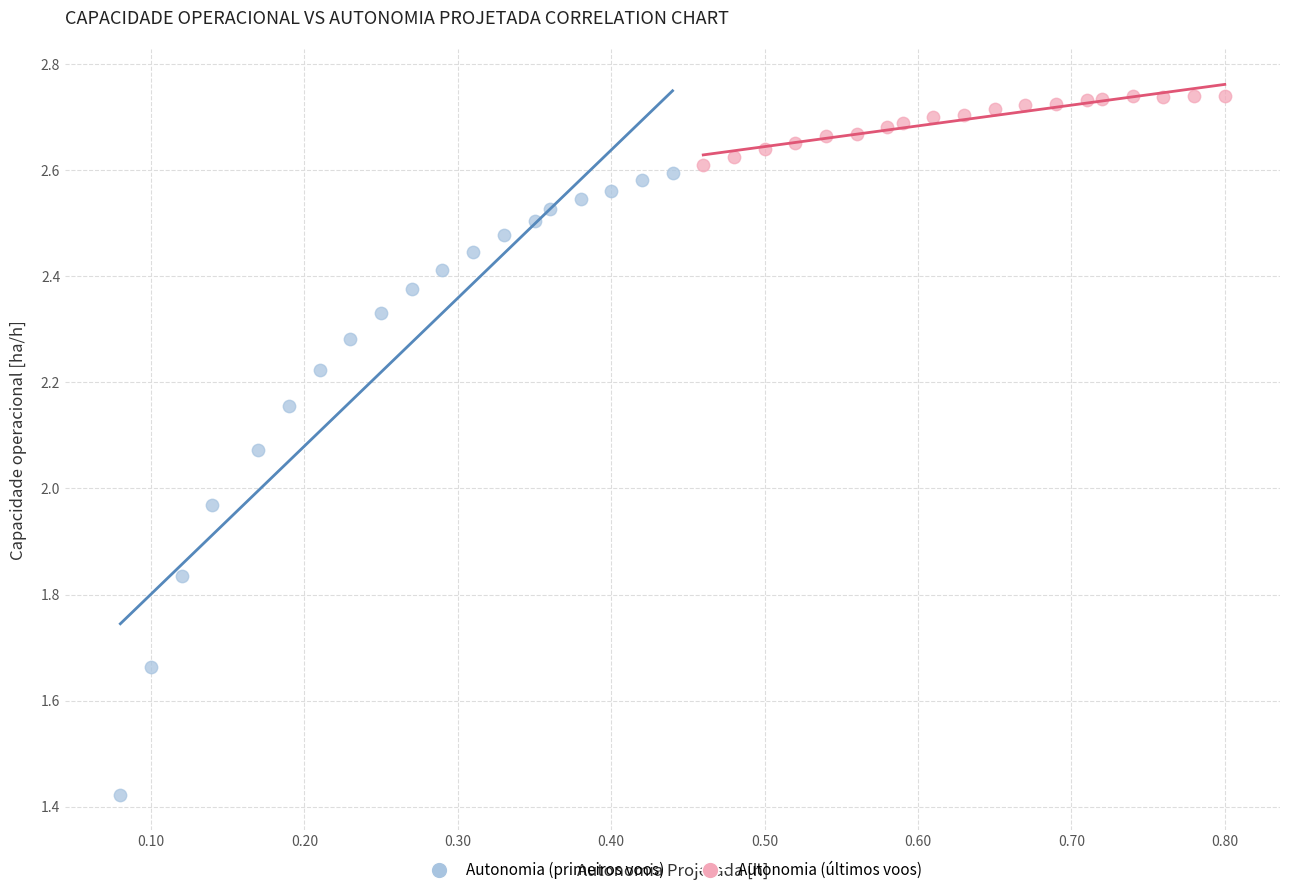

Which series reaches the maximum Y coordinate?

Autonomia (últimos voos)